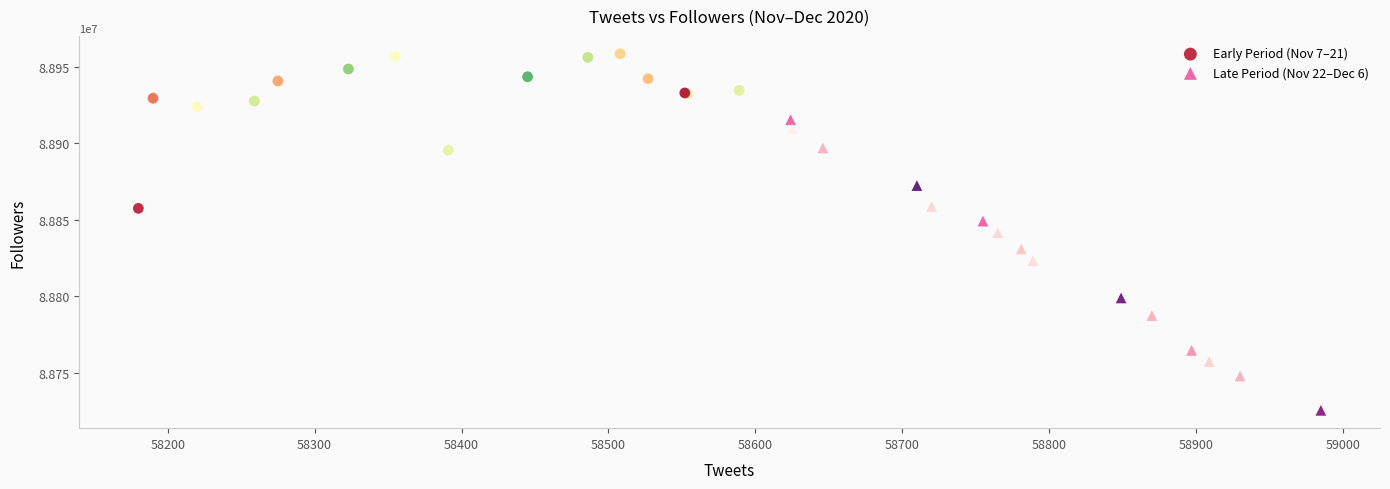

Which series contains the lowest Y value?

Late Period (Nov 22–Dec 6)